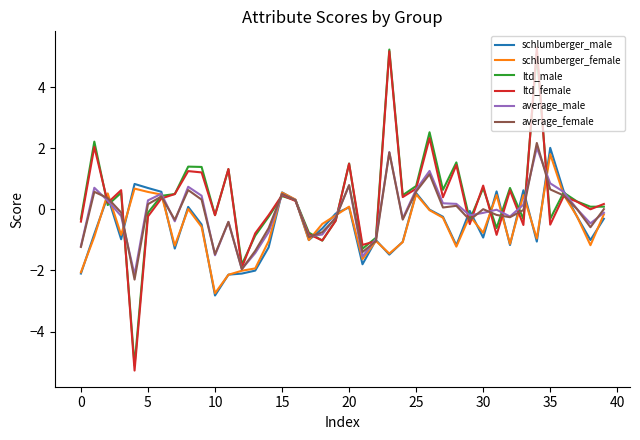

What is the maximum value shown in the chart?

5.3